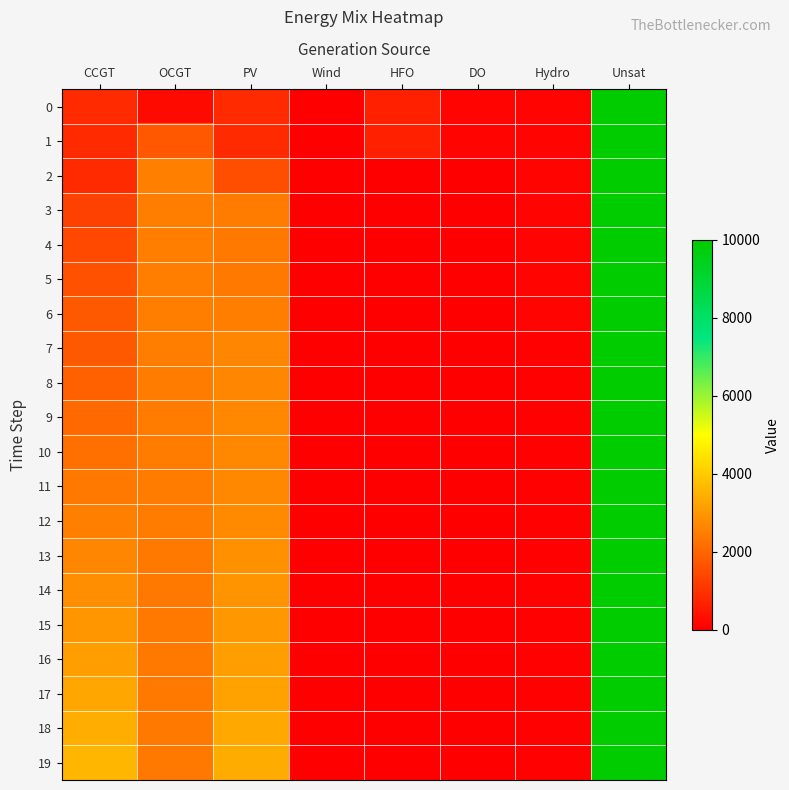

Between DO and OCGT, which is larger?

OCGT